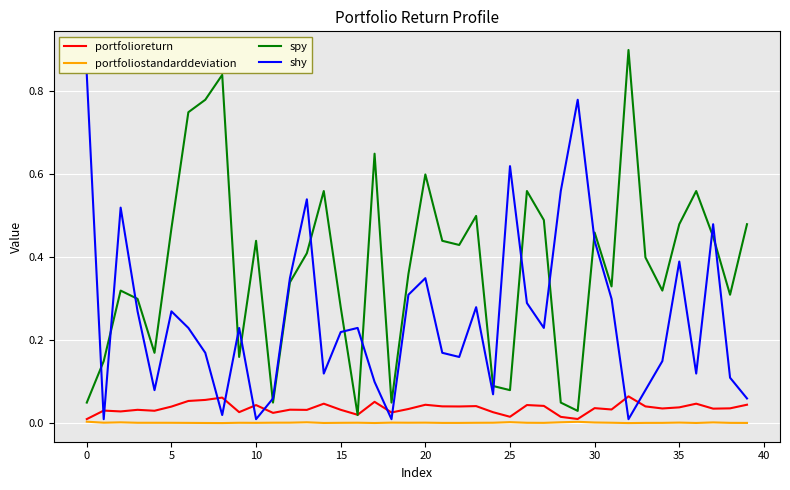

True or false: portfolioreturn and shy intersect in this chart.

True